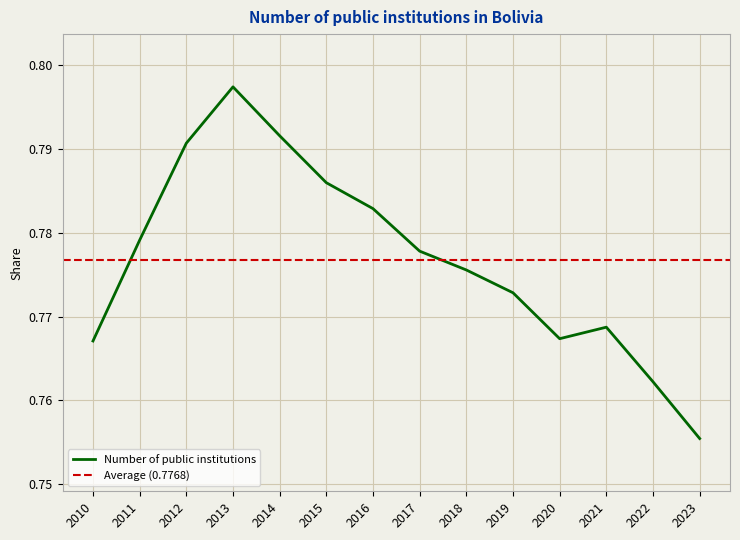

True or false: the data shows 0.8 at 2014.

True